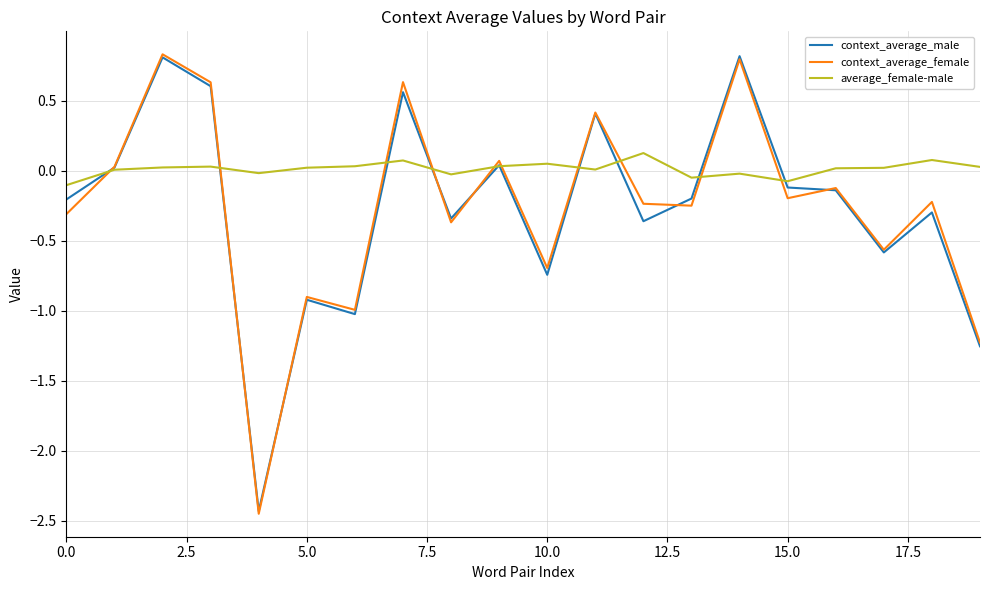

Which series ends up on top after the final intersection of context_average_male and average_female-male?

average_female-male